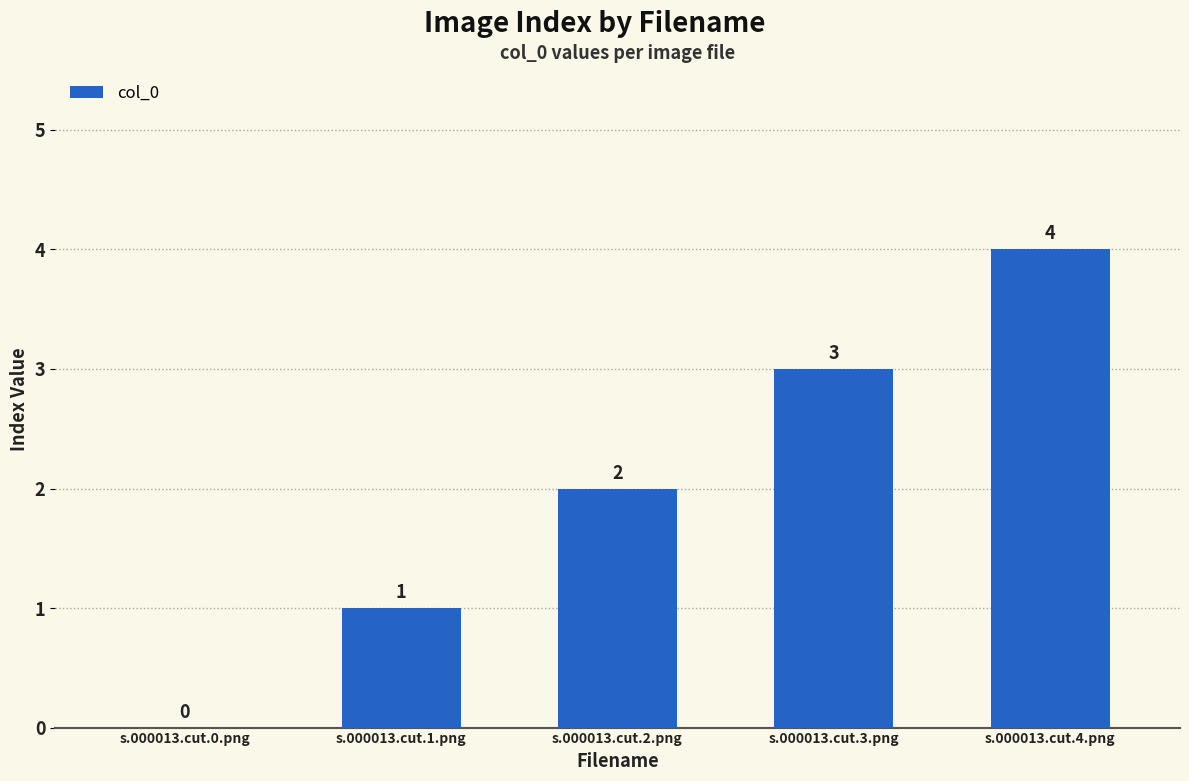

The chart shows a value of -2 at s.000013.cut.0.png. True or false?

False